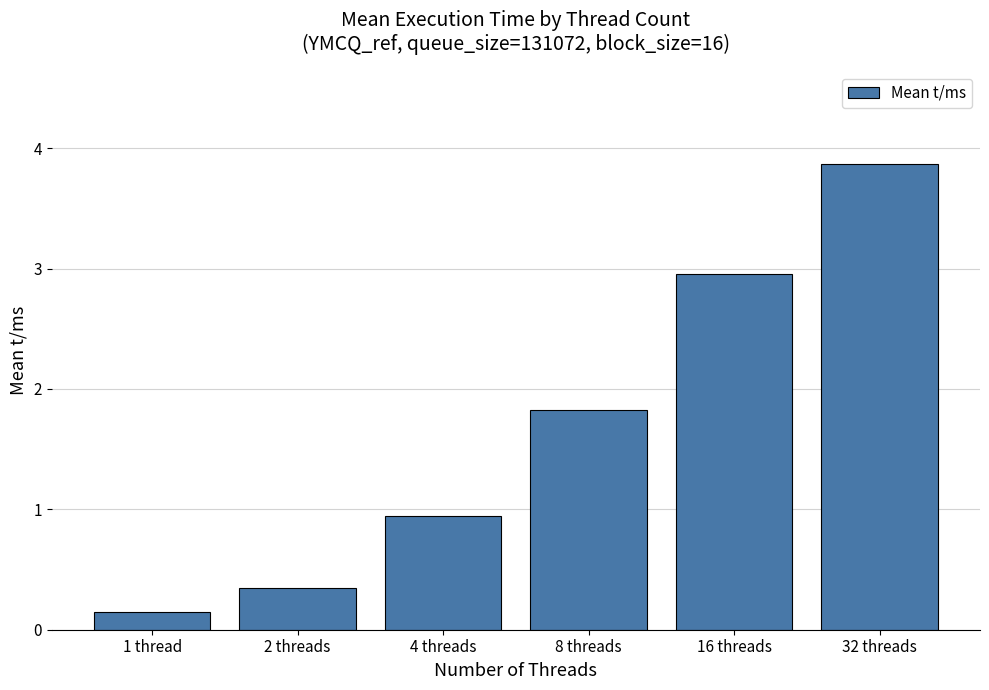

What is the maximum value shown in the chart?

3.9